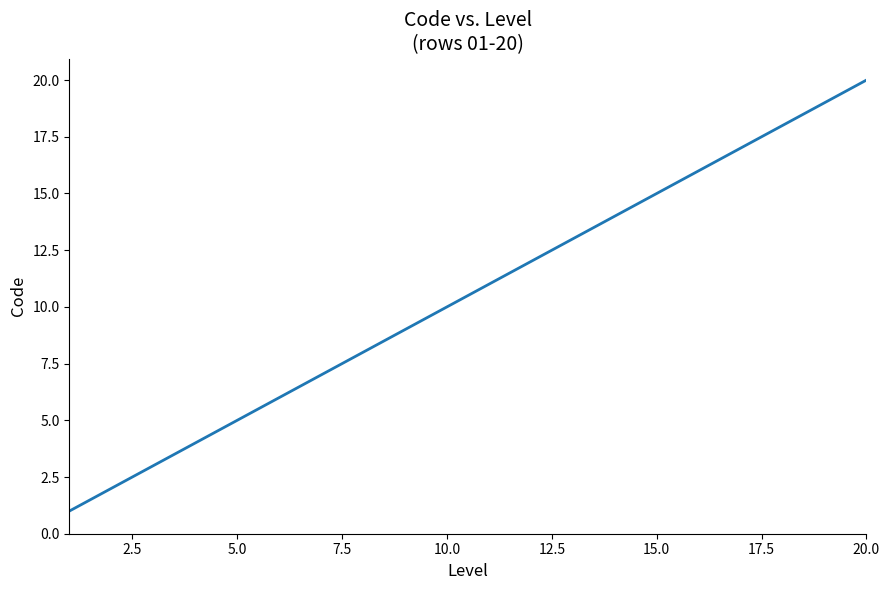

What is the maximum value shown in the chart?

20